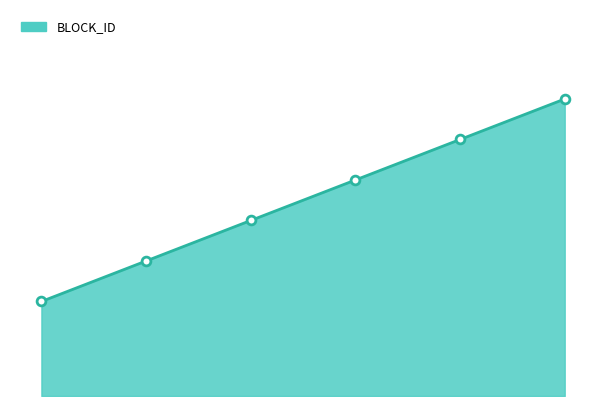

Is this an area chart (filled region under the line)?

Yes